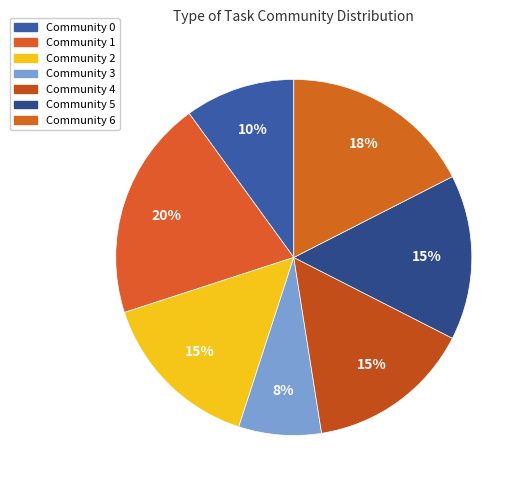

Count the number of slices in the pie.

7